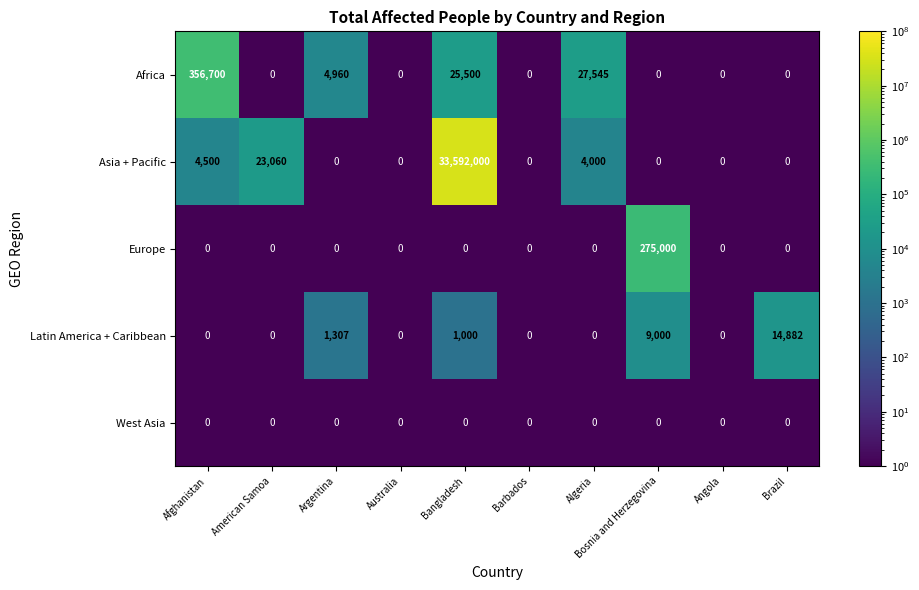

Is it true that Africa equals 109492 at Brazil?

False